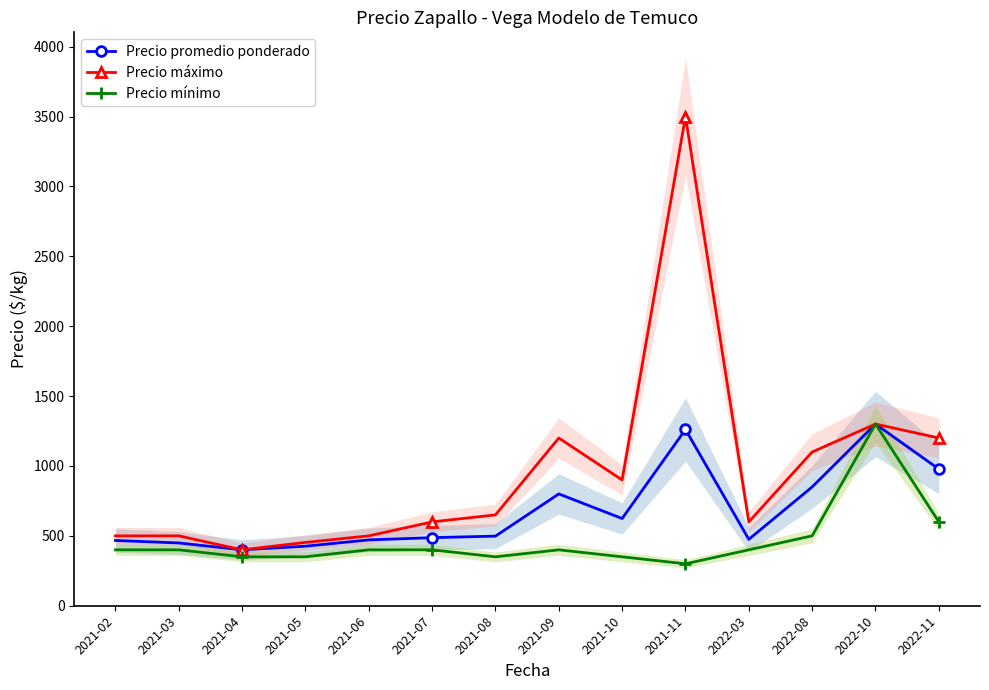

Reading left to right, transcribe all the data shown in this chart.

Precio promedio ponderado: 2021-02=467	2021-03=449	2021-04=400	2021-05=426	2021-06=471	2021-07=487	2021-08=498	2021-09=800	2021-10=624	2021-11=1261	2022-03=475	2022-08=850	2022-10=1300	2022-11=978
Precio máximo: 2021-02=500	2021-03=500	2021-04=400	2021-05=453	2021-06=500	2021-07=600	2021-08=650	2021-09=1200	2021-10=900	2021-11=3500	2022-03=600	2022-08=1100	2022-10=1300	2022-11=1200
Precio mínimo: 2021-02=400	2021-03=400	2021-04=350	2021-05=350	2021-06=400	2021-07=400	2021-08=350	2021-09=400	2021-10=350	2021-11=300	2022-03=400	2022-08=500	2022-10=1300	2022-11=600